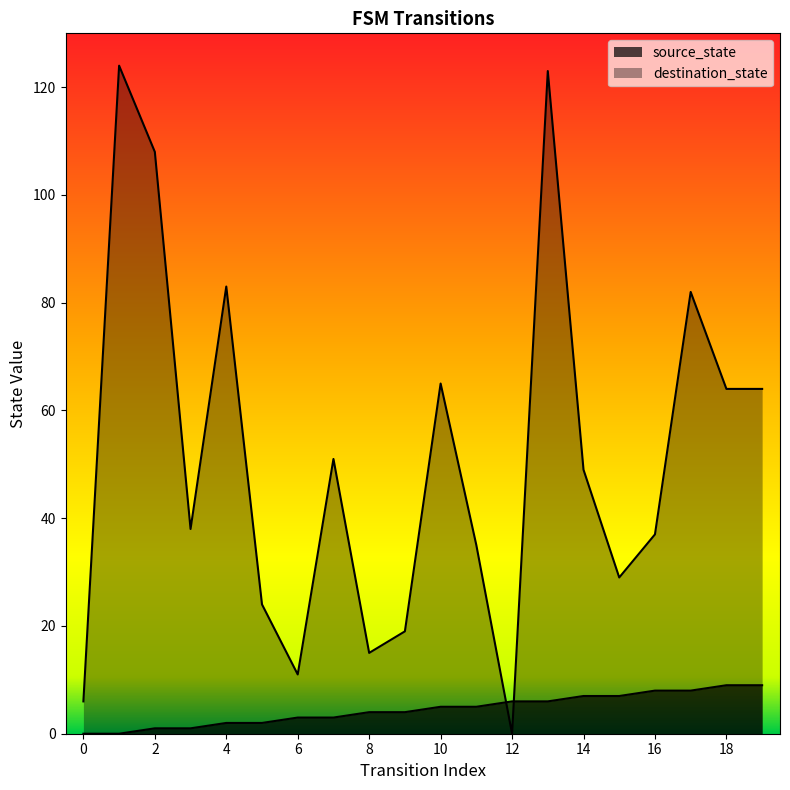

What are all the series names shown in the legend?

source_state, destination_state